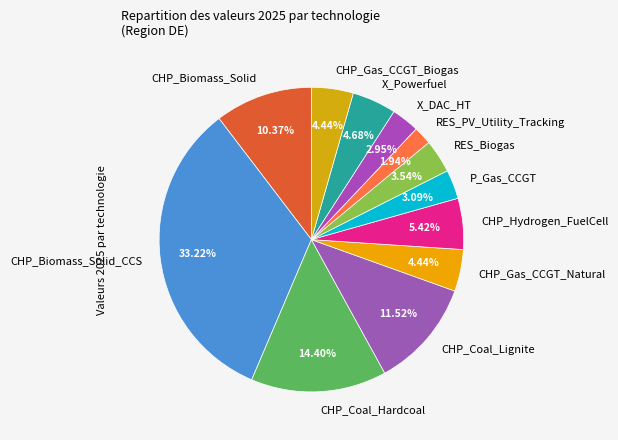

Does CHP_Gas_CCGT_Biogas represent more than half of the total?

No